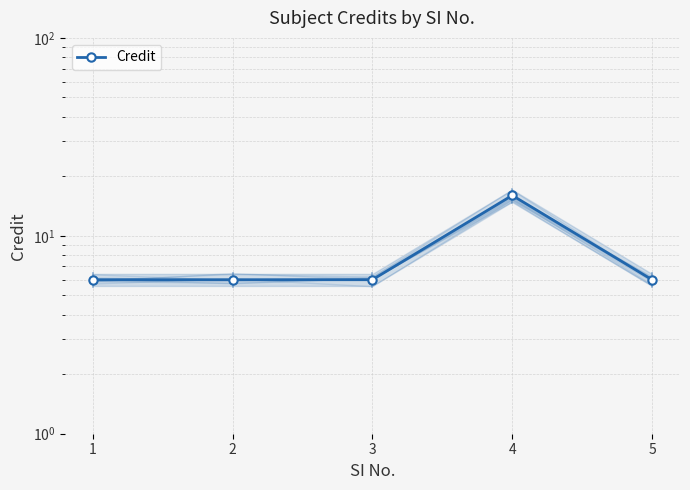

Rank the categories by value from lowest to highest.

1, 2, 3, 5, 4